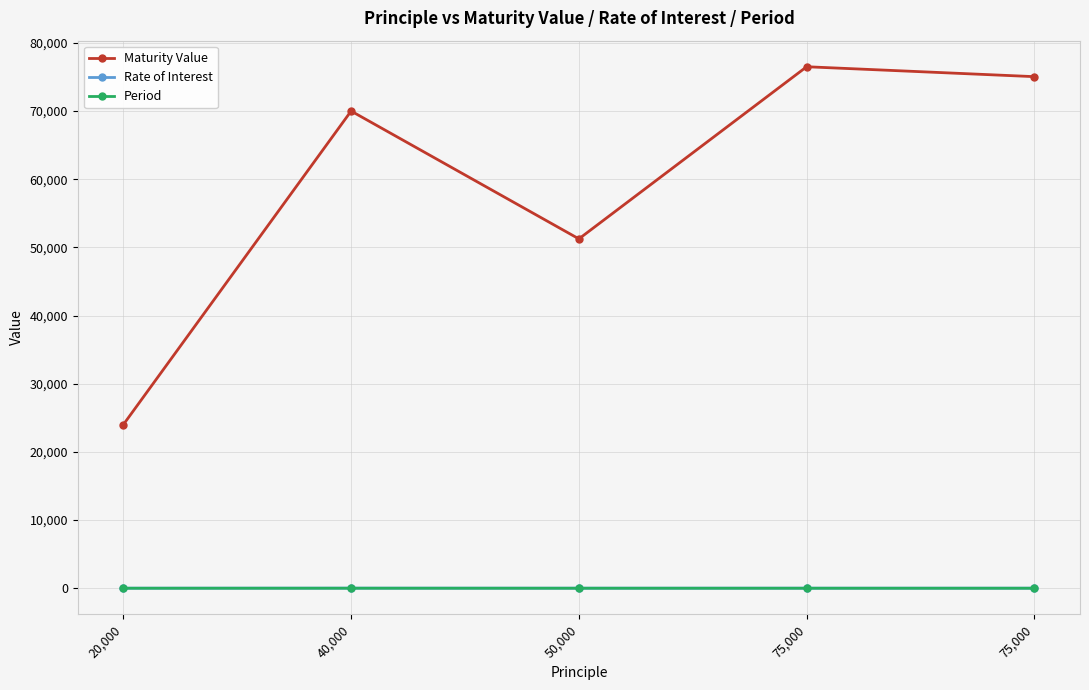

Reading left to right, list all the values displayed in this chart.

Maturity Value: 24000.0	70000.0	51250.0	76500.0	75045.3
Rate of Interest: 10.0	15.0	10.0	12.0	12.0
Period: 2.0	5.0	3.0	2.0	2.0